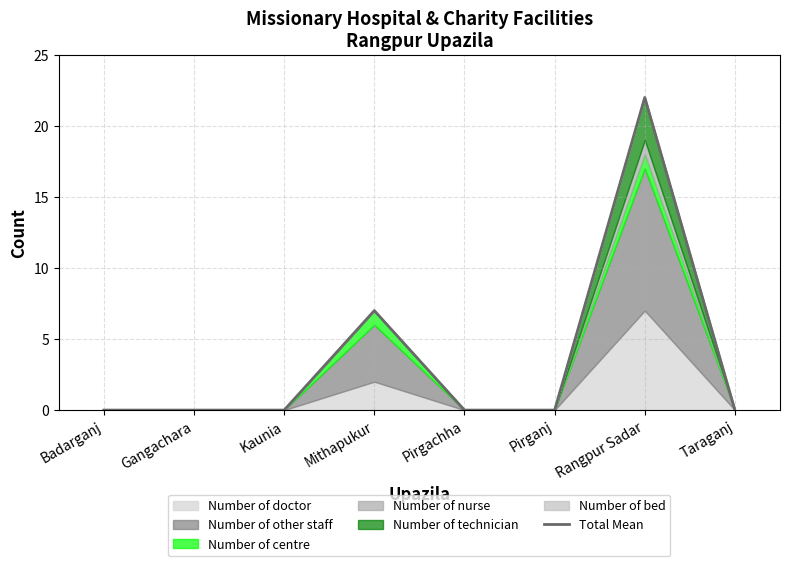

The value at Gangachara is 0. True or false?

True